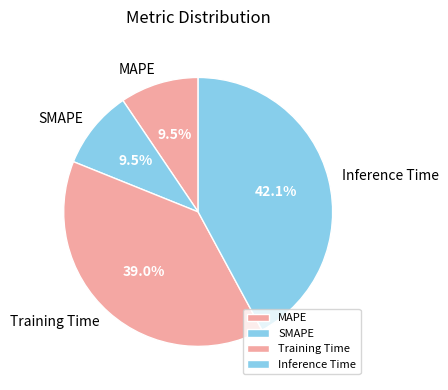

To the nearest percent, what is the difference between the Inference Time and SMAPE slice percentages?

33%